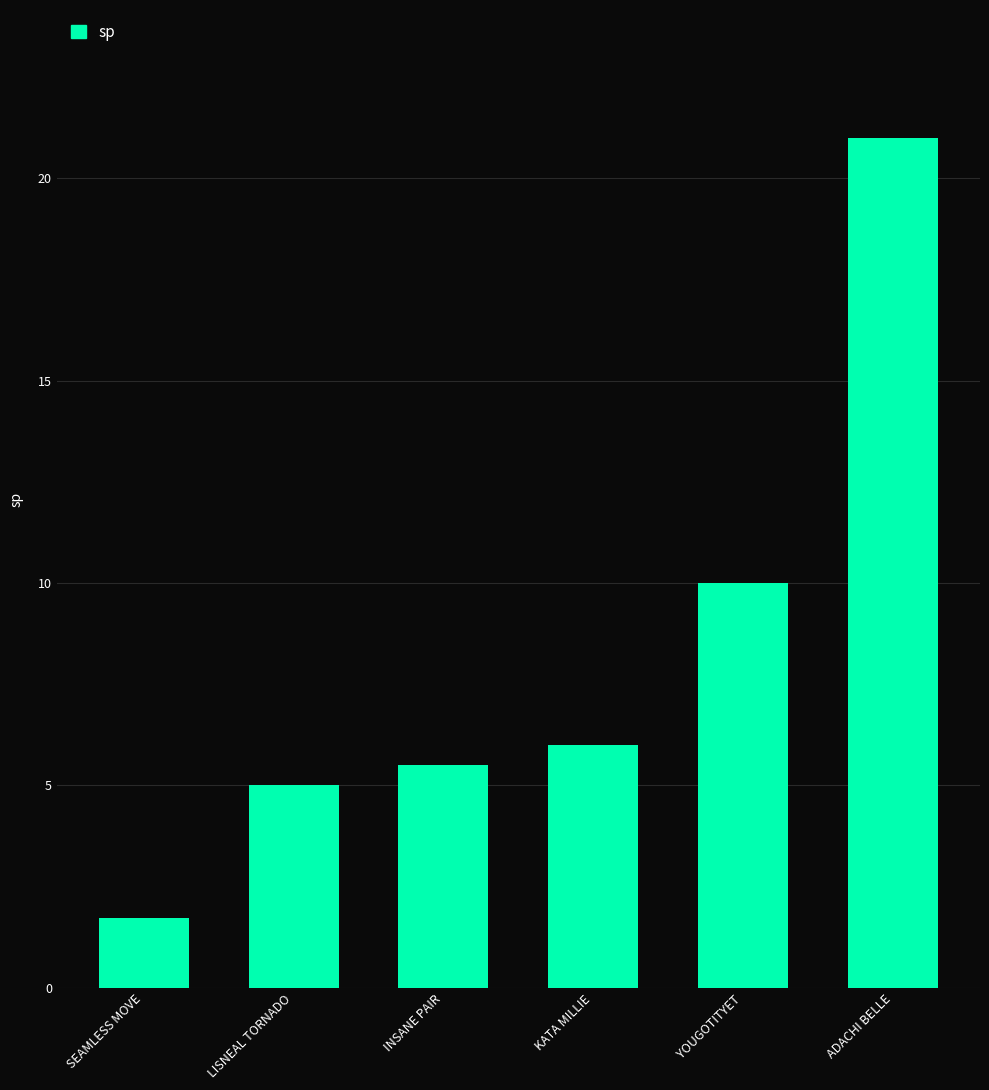

What is the value of the 2nd bar from the left?

5.0